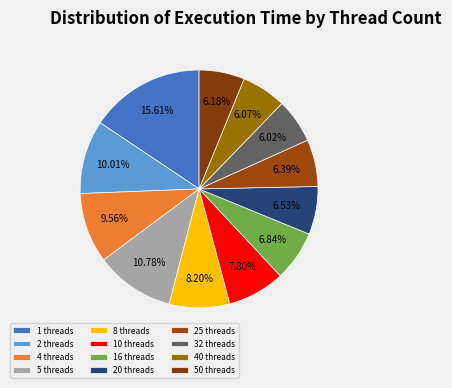

How many segments does this pie chart have?

12